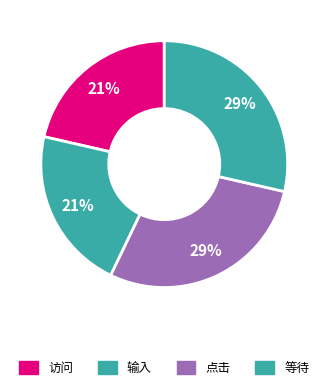

To the nearest percent, what percentage of the pie is 点击?

29%